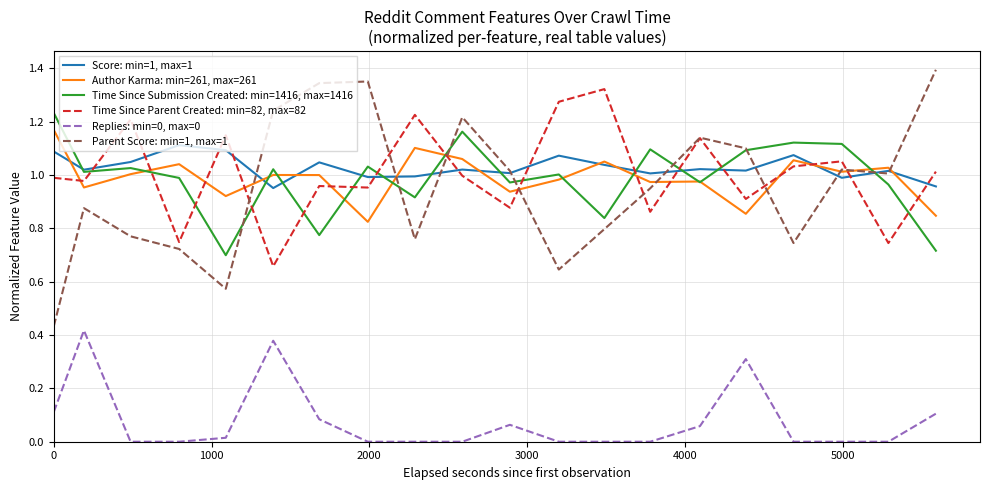

Reading left to right, extract all data points from this chart.

Score: min=1, max=1: 1.1	1.0	1.0	1.1	1.1	1.0	1.0	1.0	1.0	1.0	1.0	1.1	1.0	1.0	1.0	1.0	1.1	1.0	1.0	1.0
Author Karma: min=261, max=261: 1.2	1.0	1.0	1.0	0.9	1.0	1.0	0.8	1.1	1.1	0.9	1.0	1.1	1.0	1.0	0.9	1.1	1.0	1.0	0.8
Time Since Submission Created: min=1416, max=1416: 1.2	1.0	1.0	1.0	0.7	1.0	0.8	1.0	0.9	1.2	1.0	1.0	0.8	1.1	1.0	1.1	1.1	1.1	1.0	0.7
Time Since Parent Created: min=82, max=82: 1.0	1.0	1.2	0.7	1.1	0.7	1.0	1.0	1.2	1.0	0.9	1.3	1.3	0.9	1.1	0.9	1.0	1.1	0.7	1.0
Replies: min=0, max=0: 0.1	0.4	0.0	0.0	0.0	0.4	0.1	0.0	0.0	0.0	0.1	0.0	0.0	0.0	0.1	0.3	0.0	0.0	0.0	0.1
Parent Score: min=1, max=1: 0.4	0.9	0.8	0.7	0.6	1.2	1.3	1.4	0.8	1.2	1.0	0.6	0.8	1.0	1.1	1.1	0.7	1.0	1.0	1.4